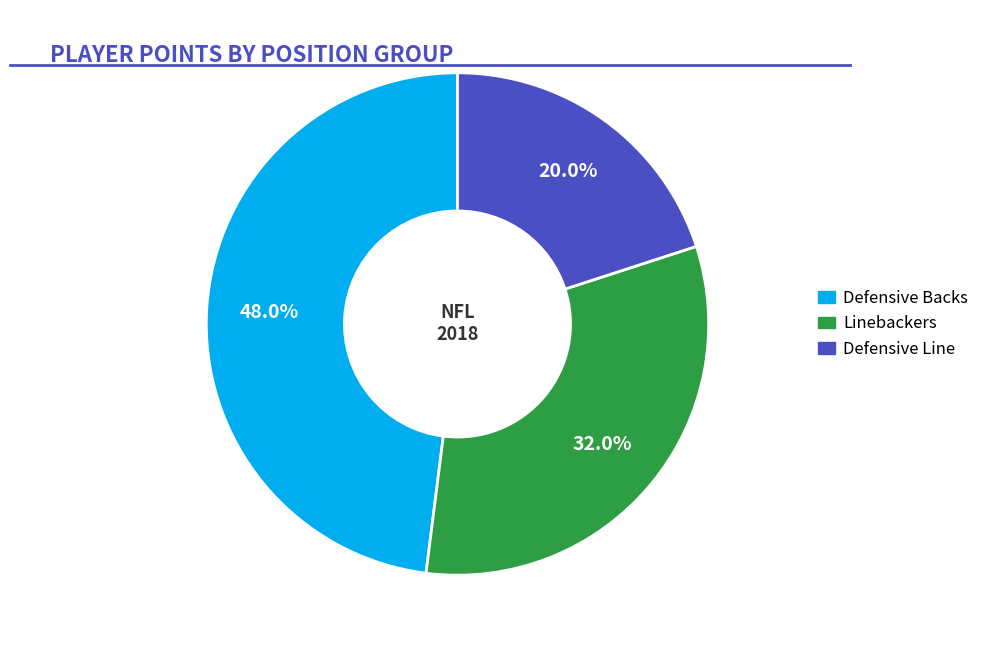

How many slices are in this pie chart?

3